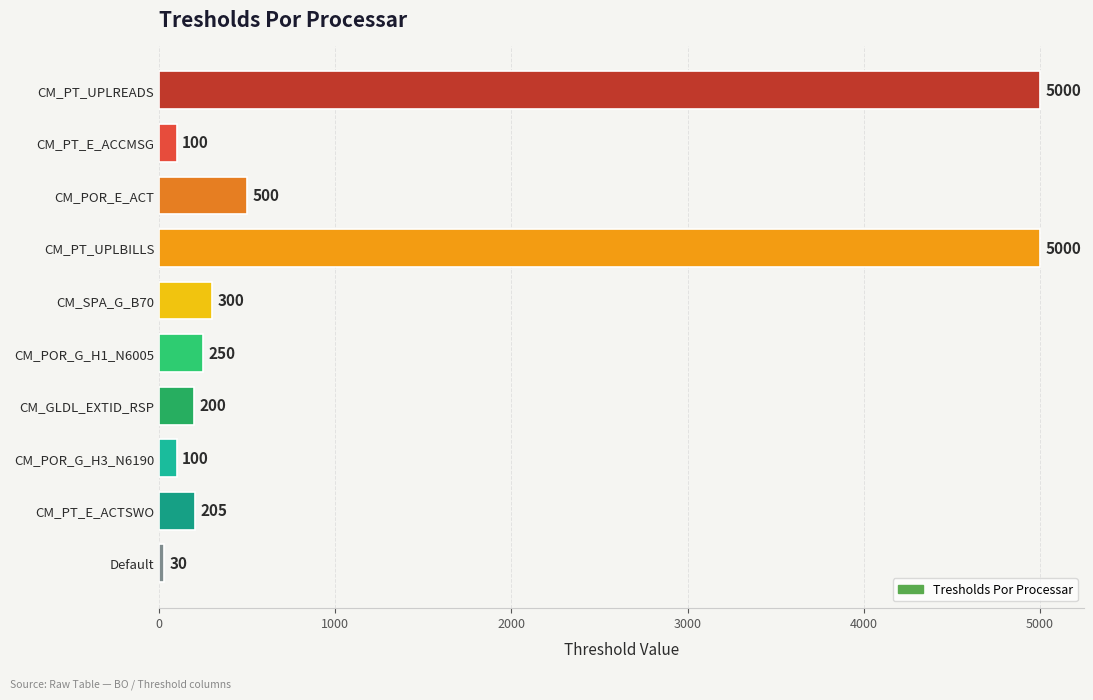

Does the chart contain any negative values?

No